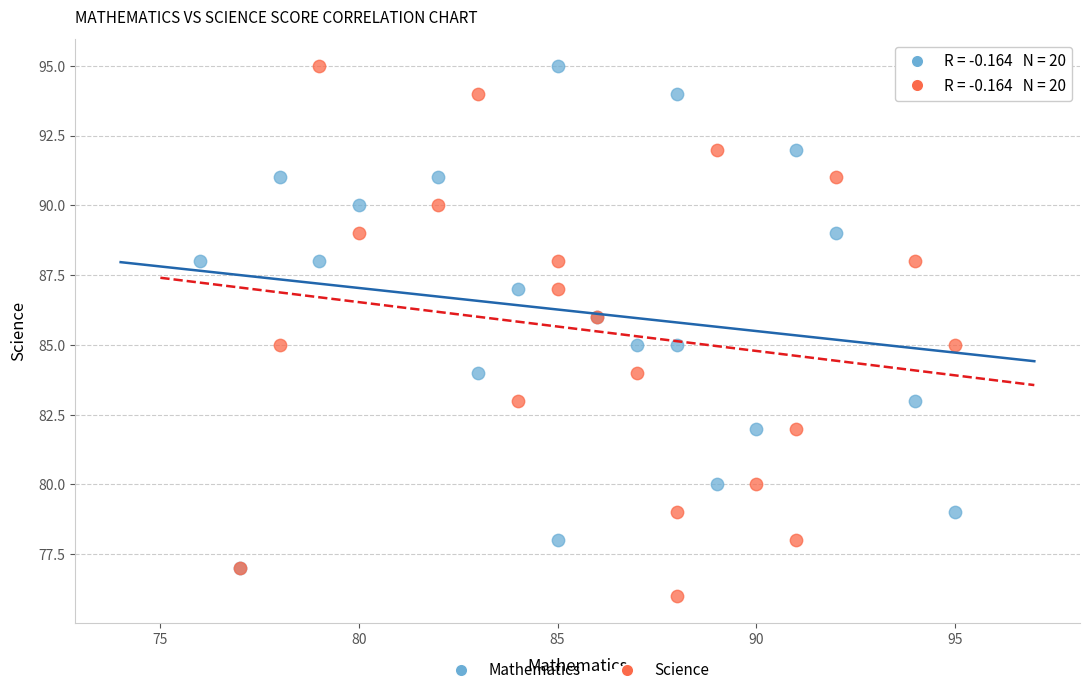

Which series reaches the minimum Y coordinate?

Science